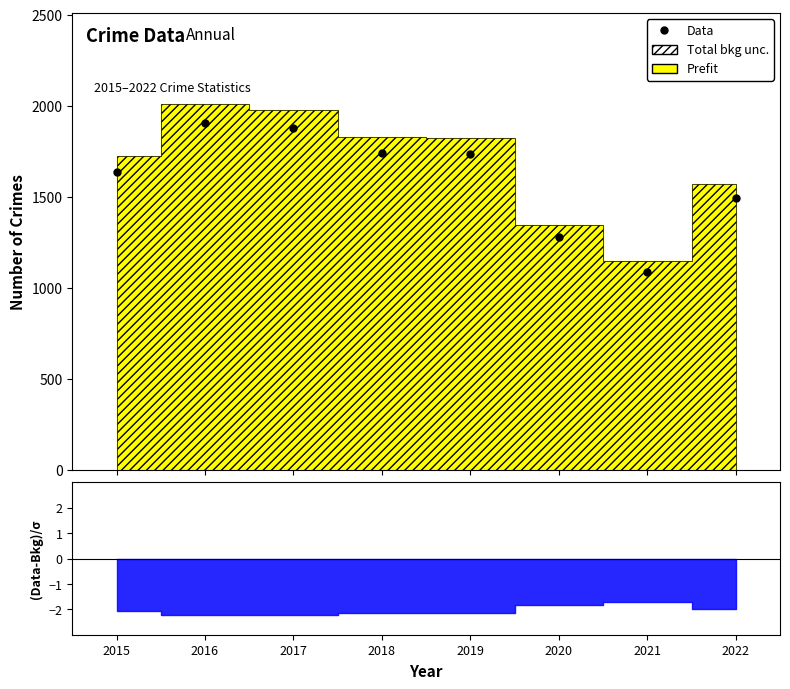

How many interior local valleys (lower than both neighbors) does the data have?

1